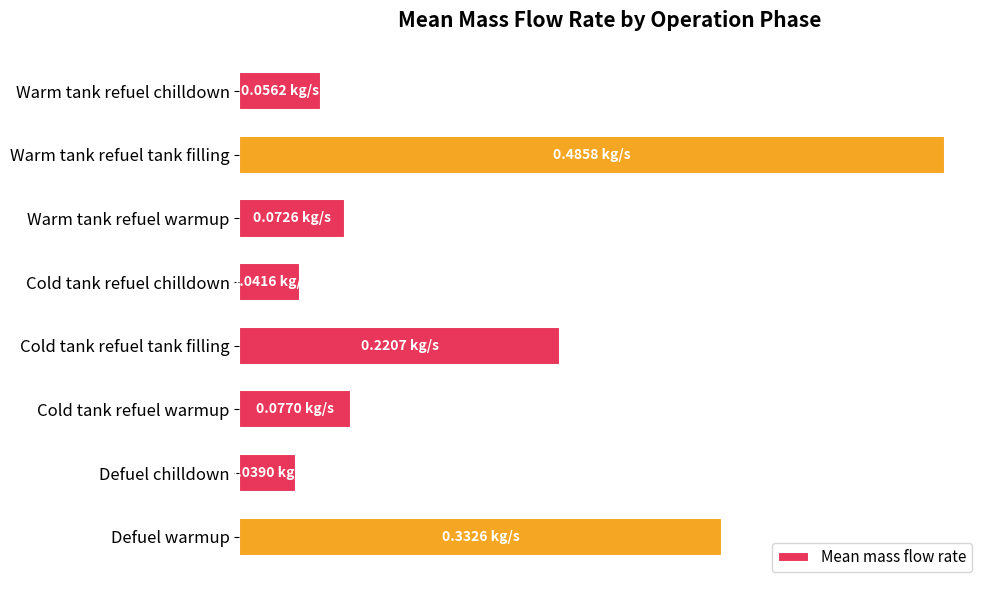

What is the maximum value shown in the chart?

0.5